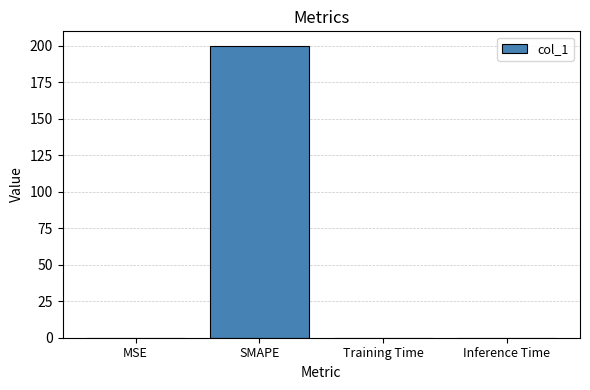

What is the greatest value displayed?

200.0